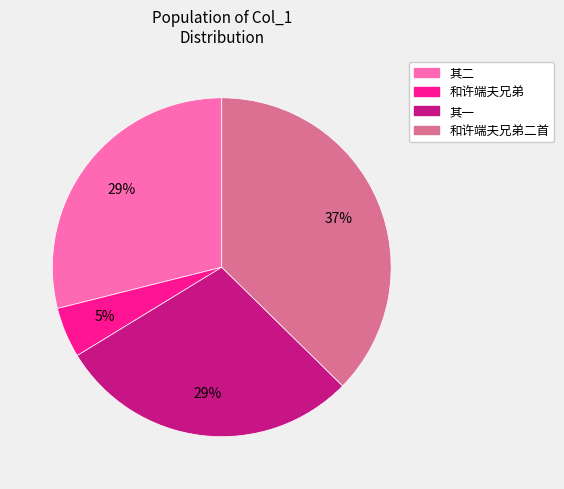

To the nearest percent, what is the average slice percentage?

25%